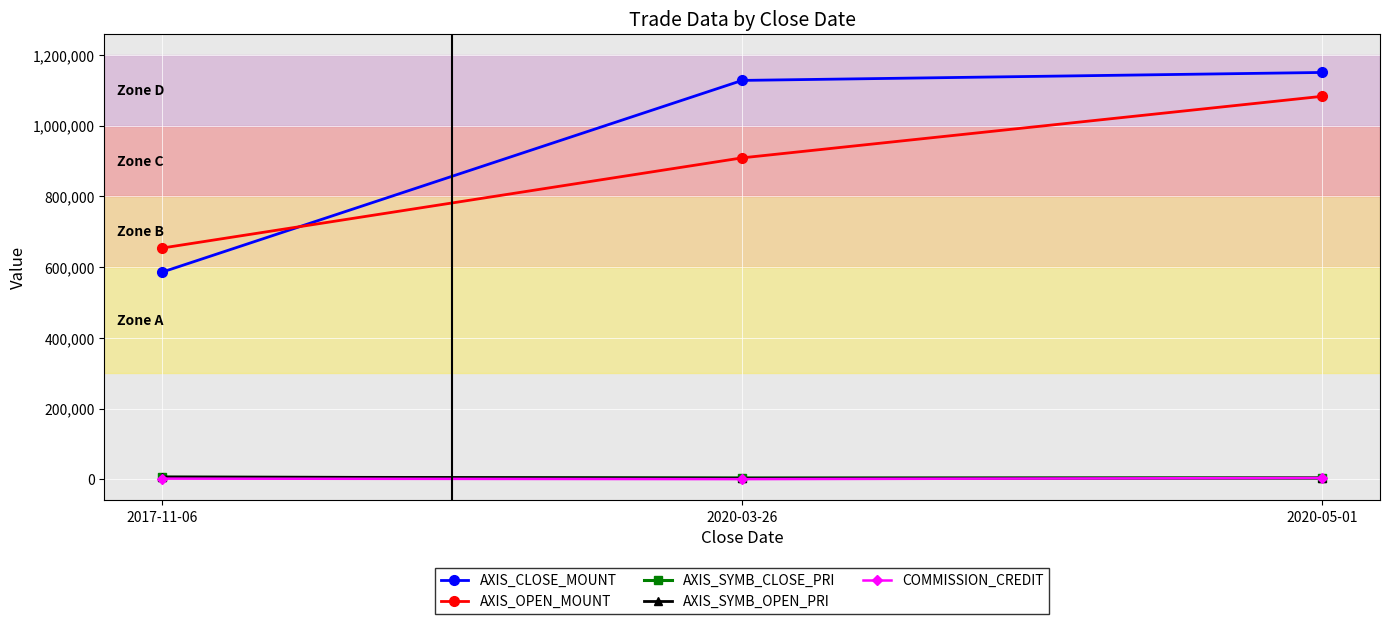

What is the greatest value displayed?

1150500